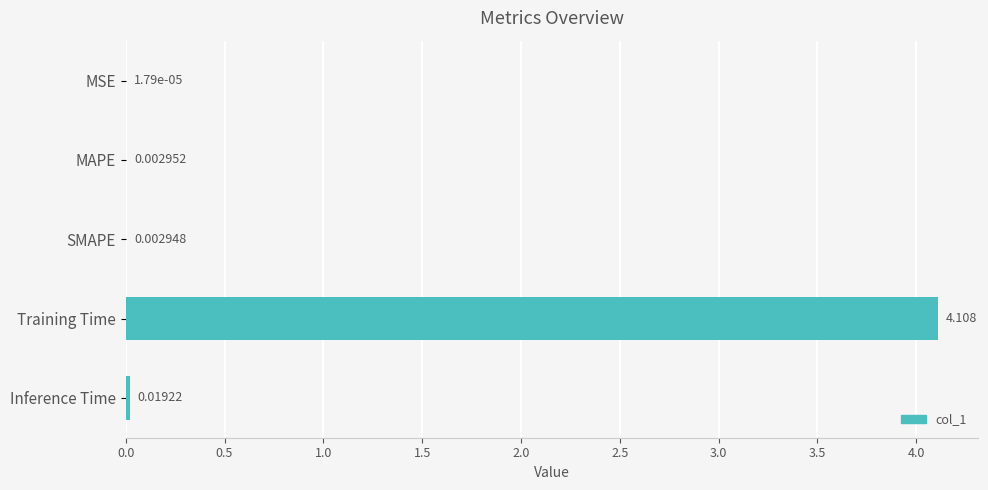

Between SMAPE and MSE, which is larger?

SMAPE